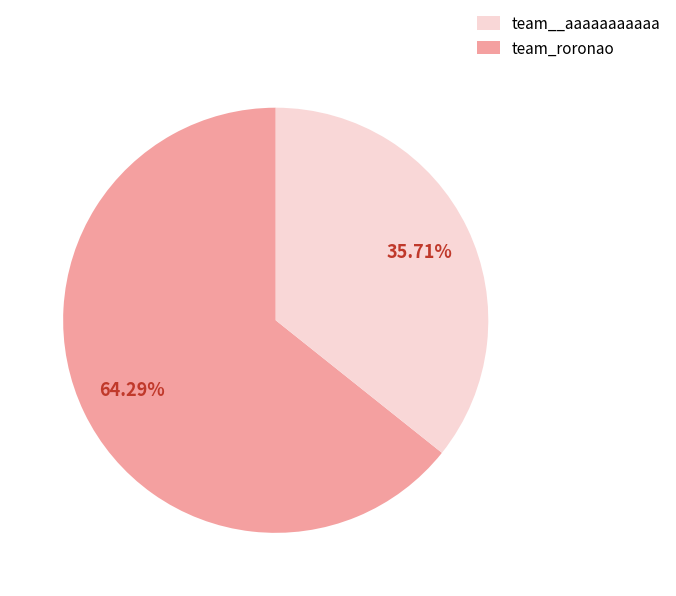

Is there any slice that represents more than half of the pie?

Yes